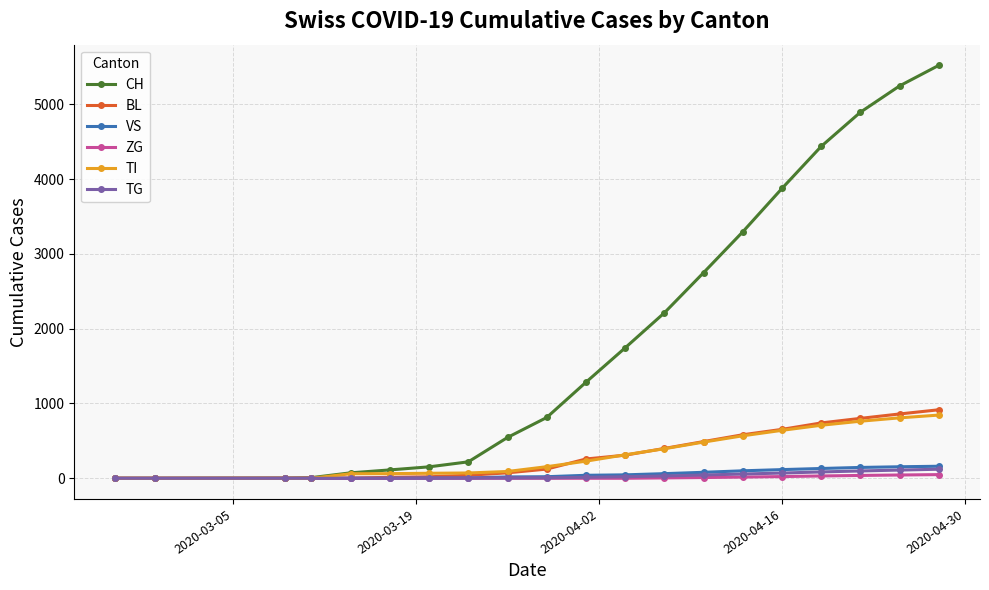

Which series has the largest range (max minus min)?

CH